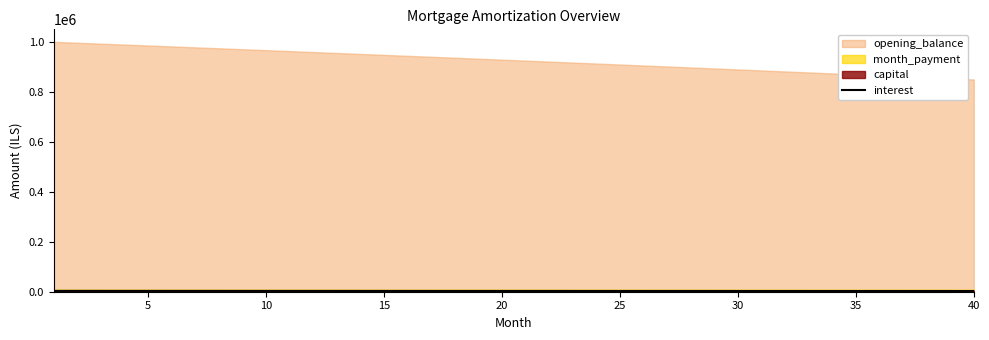

True or false: the data shows 994.4 at 40.

False